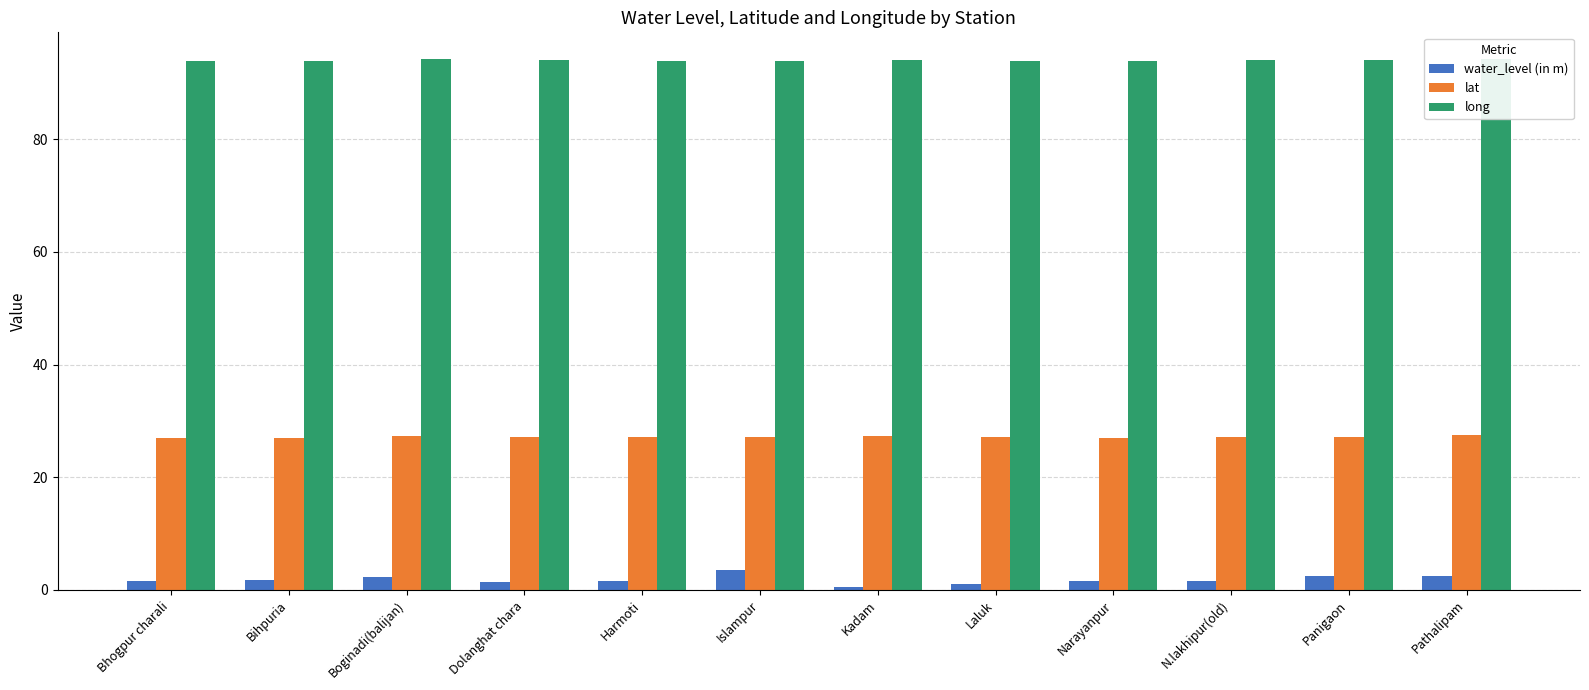

List the series in order of their peak value, lowest first.

water_level (in m), lat, long